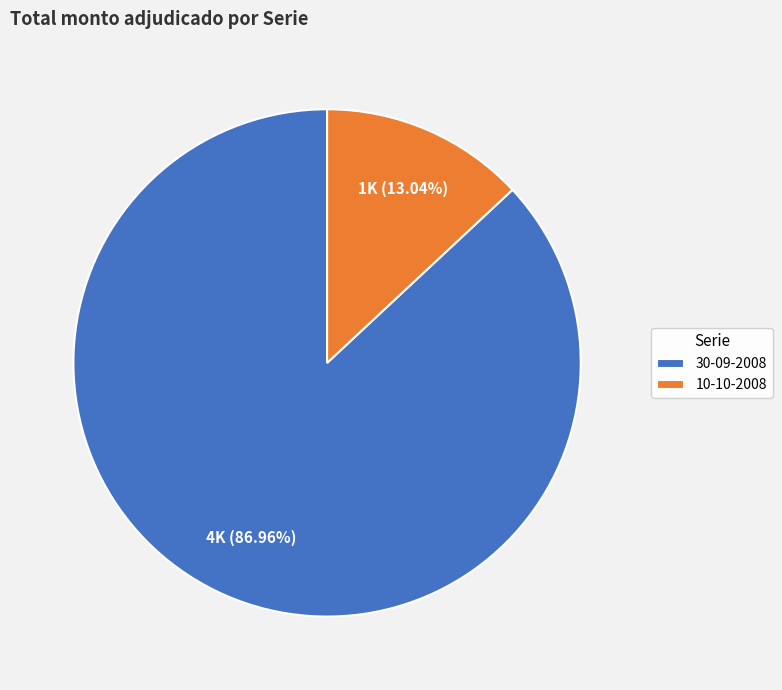

To the nearest percent, what is the average slice percentage?

50%